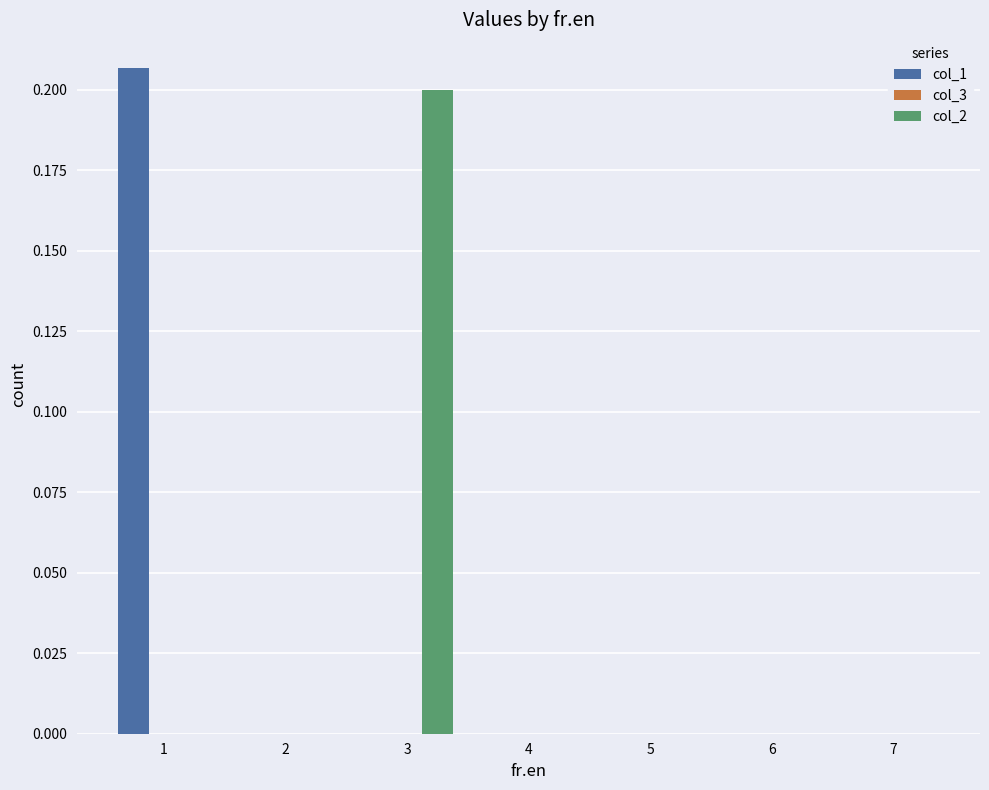

At which category is the sum across all series the highest?

1